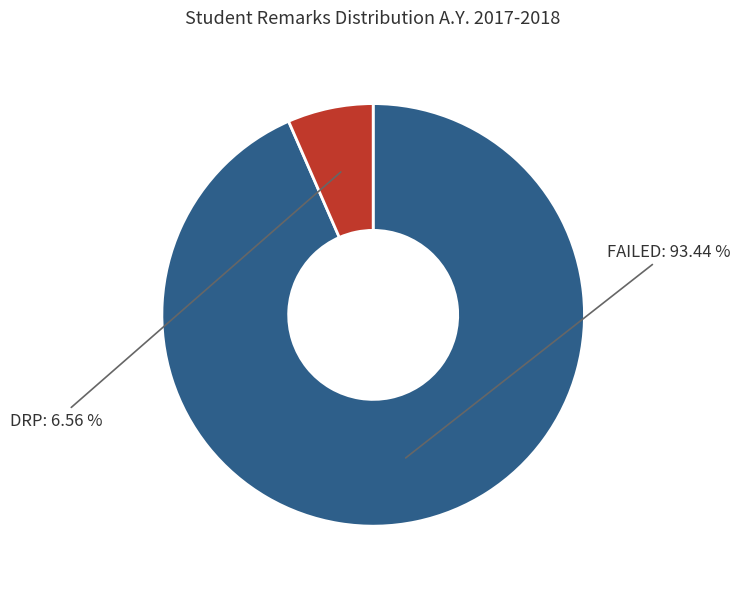

How much of the chart is everything except FAILED?

6.6%